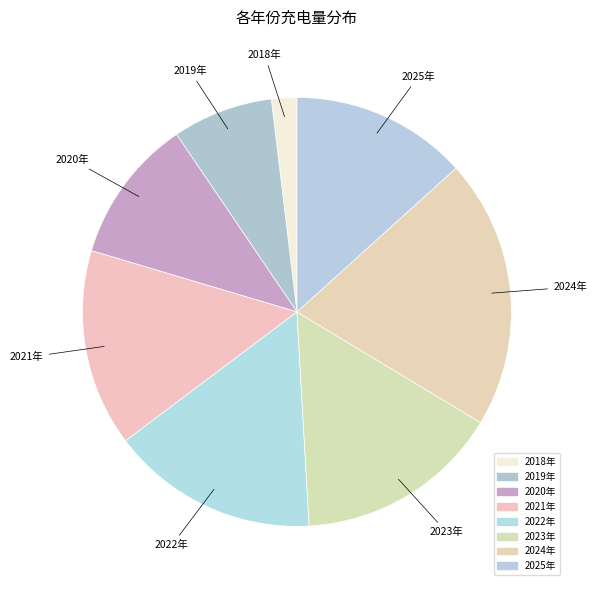

Approximately how many times larger is the value at 2022年 compared to 2024年?

0.8